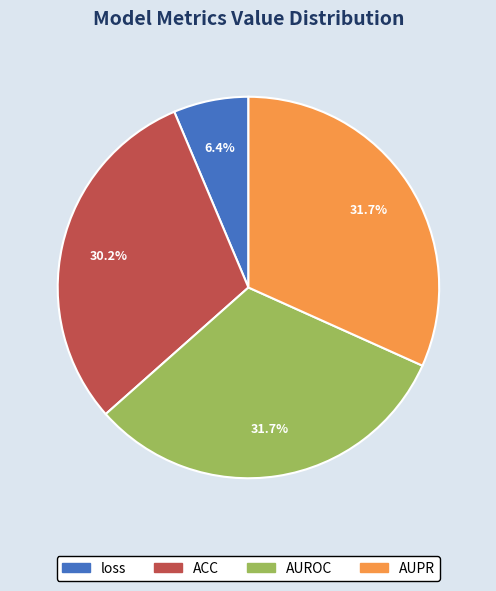

Which category has the smallest portion of the pie?

loss